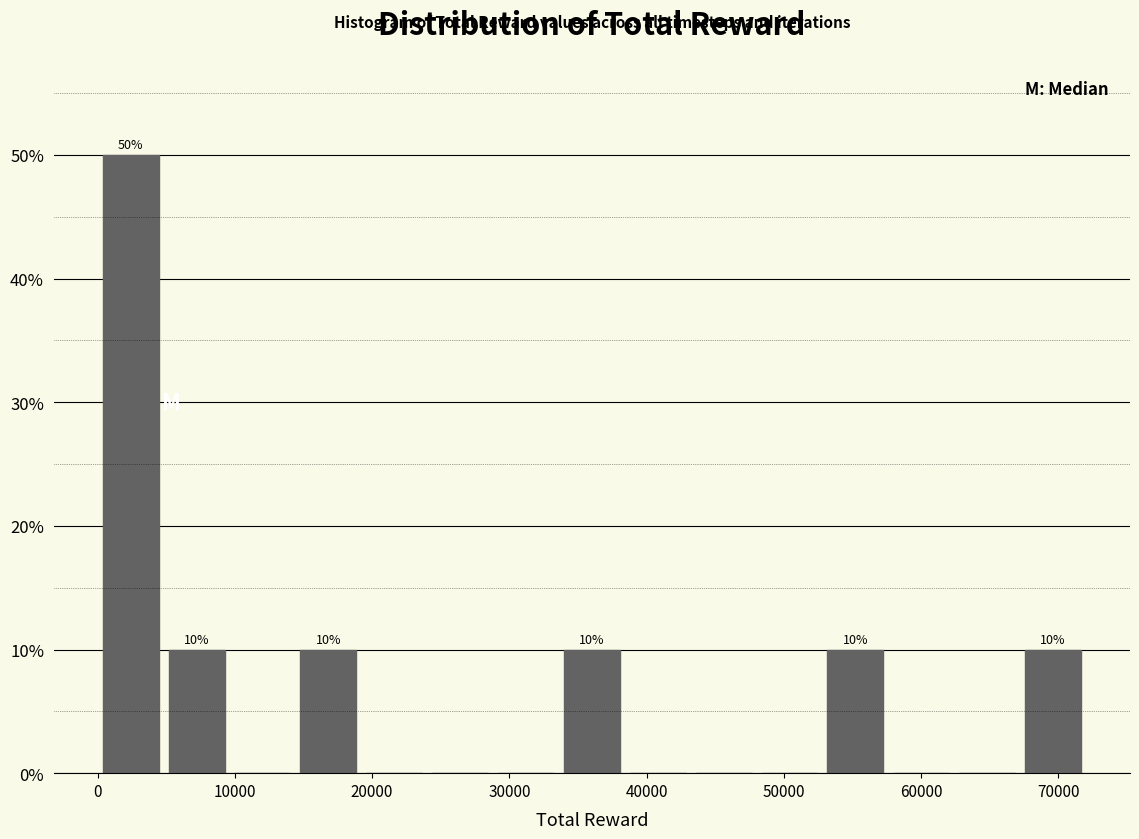

Which range on the x-axis has the tallest bar?

0 to 5000